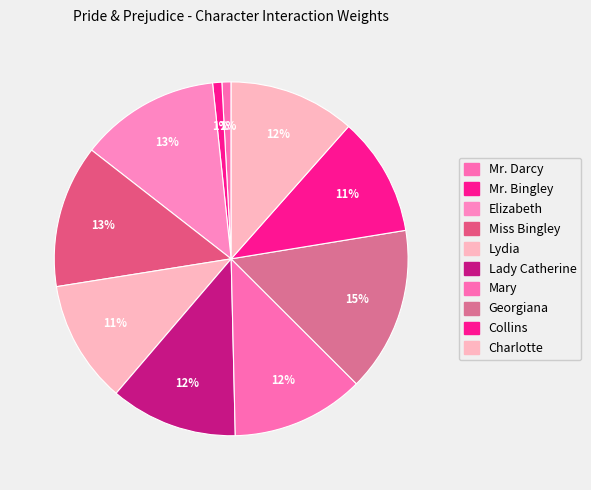

Count the number of slices in the pie.

10